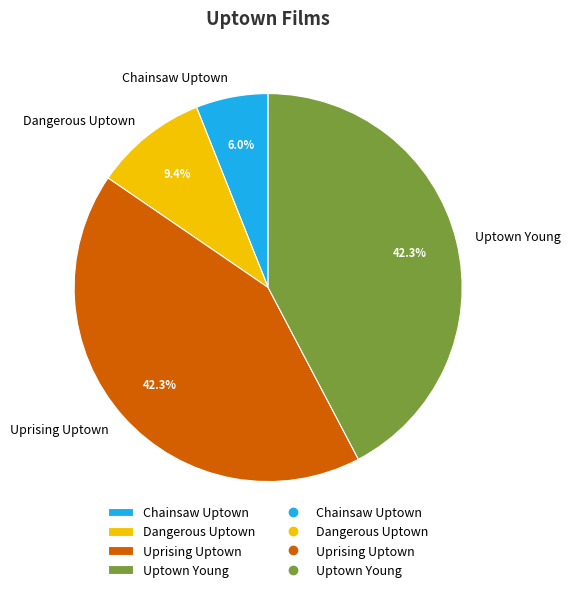

What is the total percentage of Chainsaw Uptown and Uprising Uptown?

48.3%